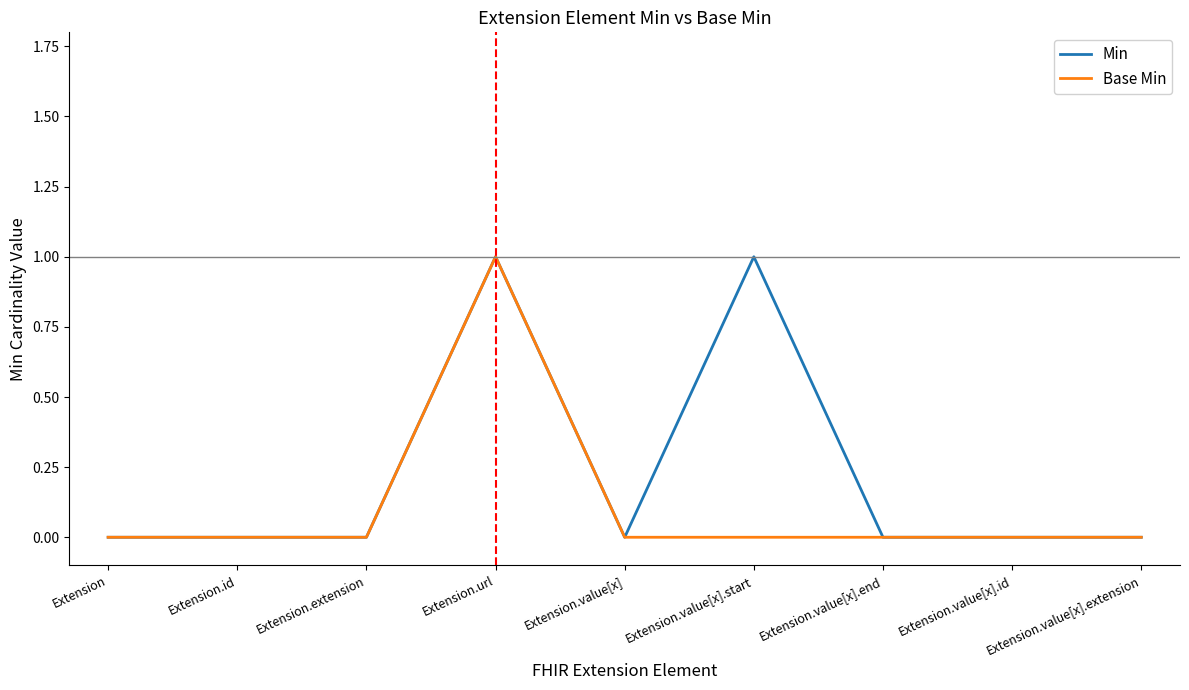

What is the difference between the Min values at Extension.value[x] and Extension.value[x].start?

1